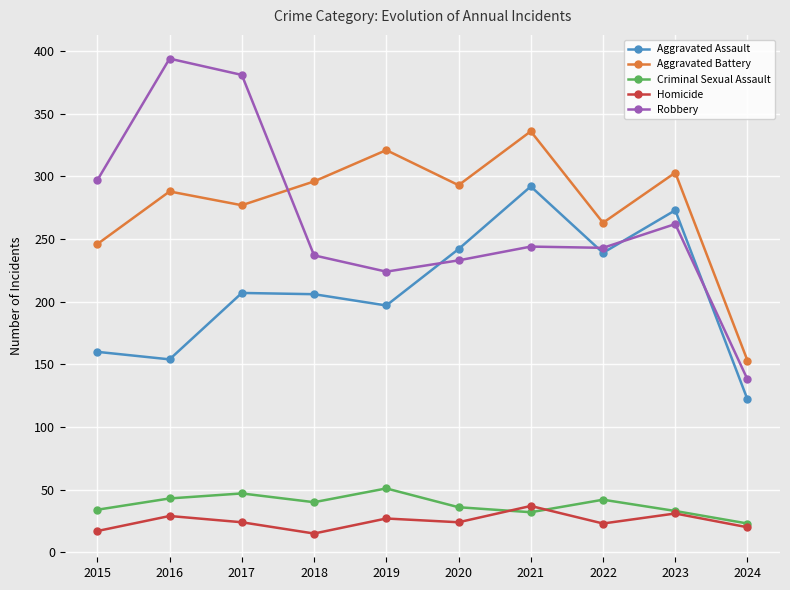

What is the total value across all series at 2015?

754